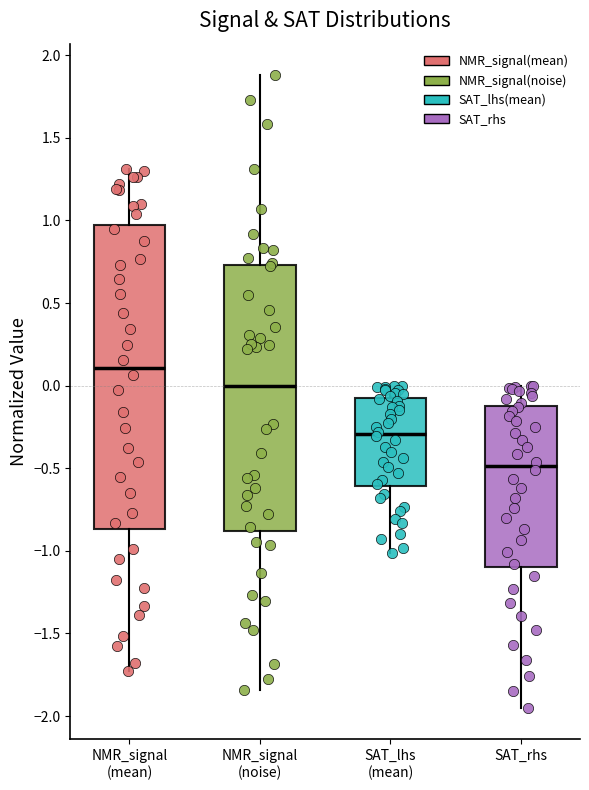

Which box has the lowest median line?

SAT_rhs